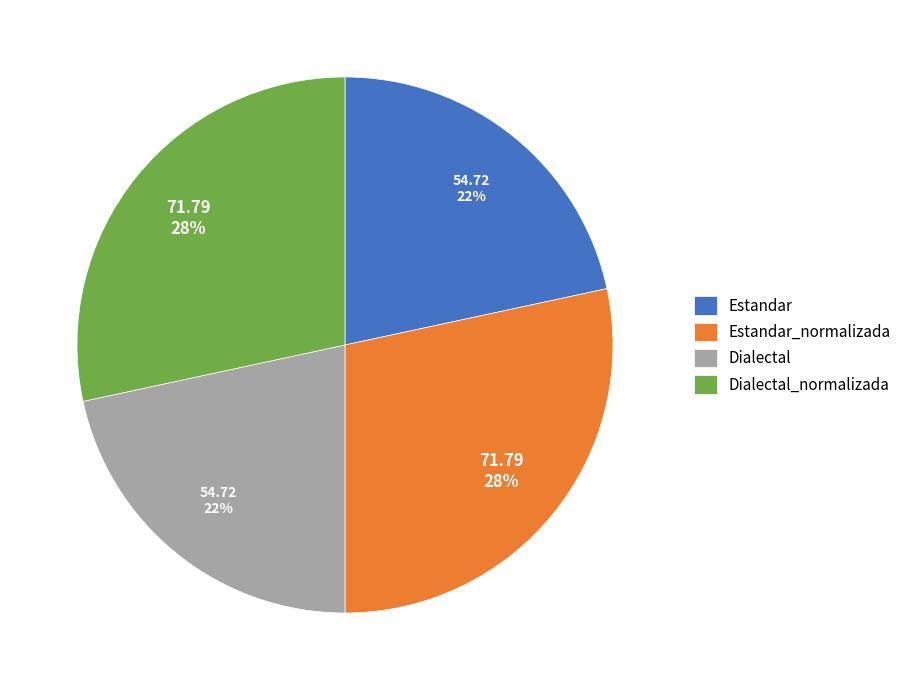

Is Dialectal_normalizada the majority of the pie?

No